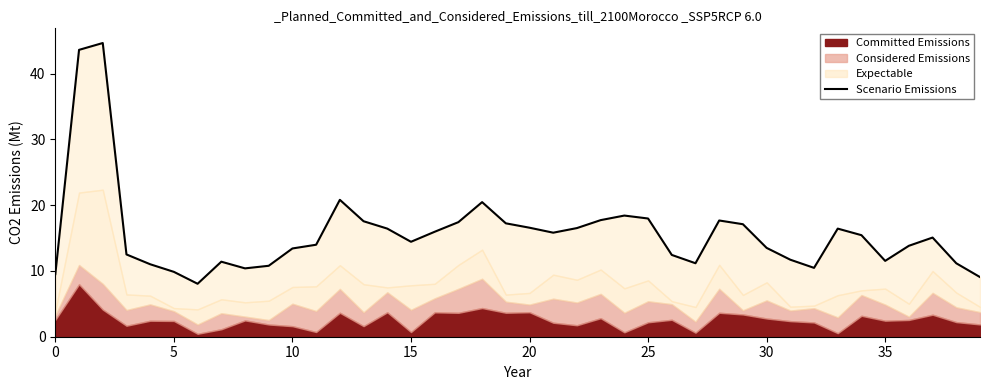

Which has a higher value, 17 or 18?

18